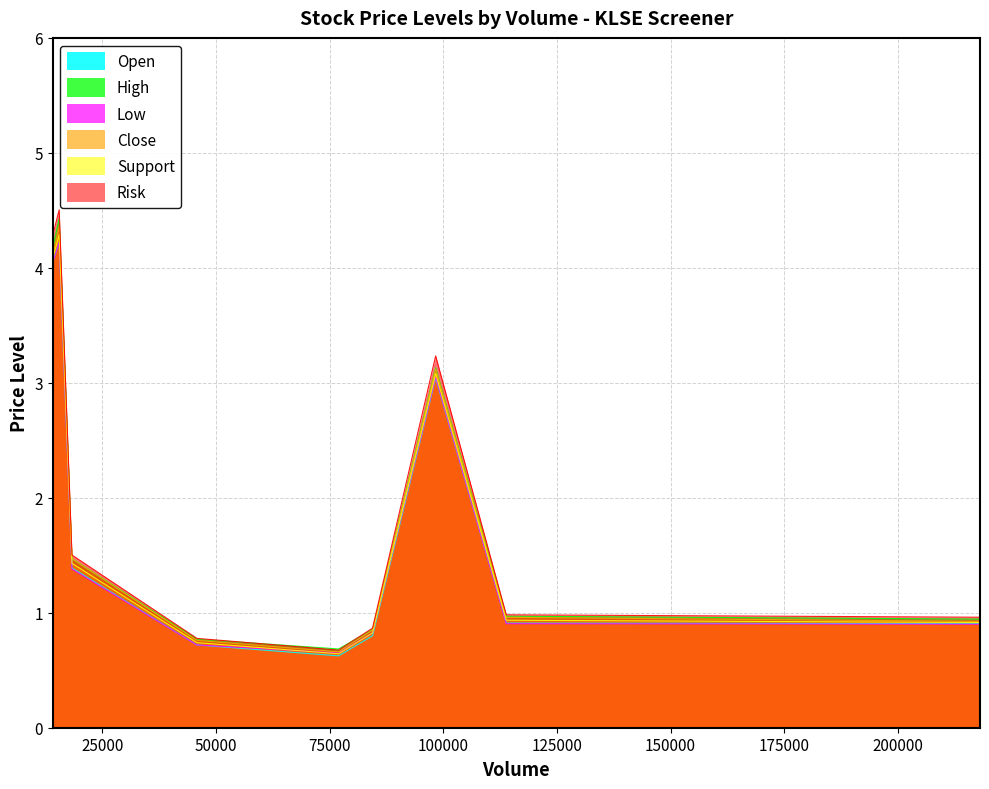

Which series has the largest range (max minus min)?

Risk